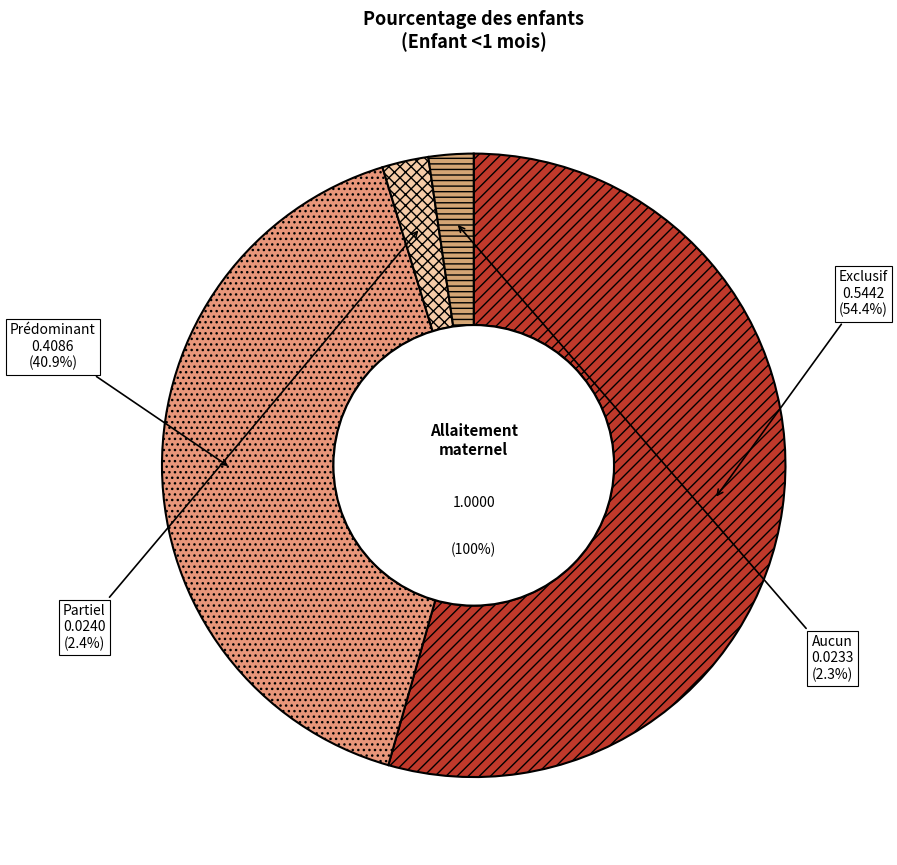

What percentage do Partiel and Exclusif together represent?

56.8%